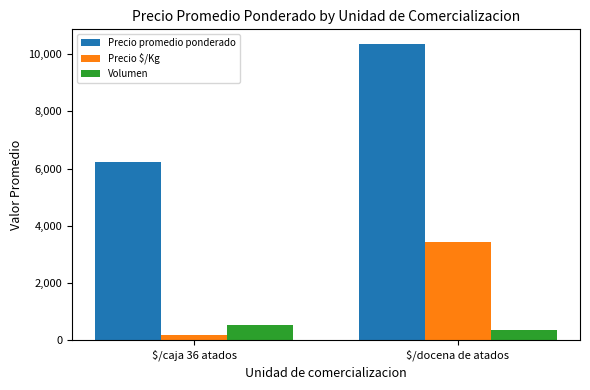

Which series changed the most between $/caja 36 atados and $/docena de atados?

Precio promedio ponderado